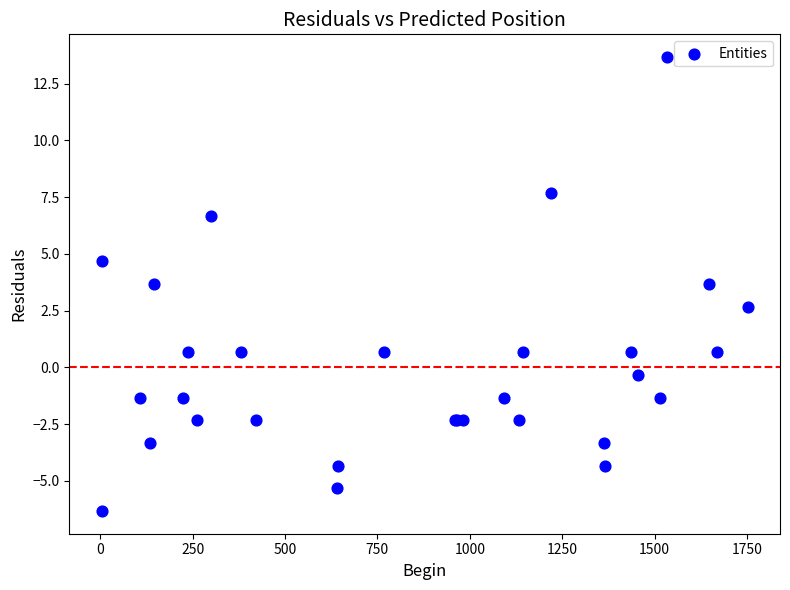

What Y value in the scatter plot is closest to 3?

2.7